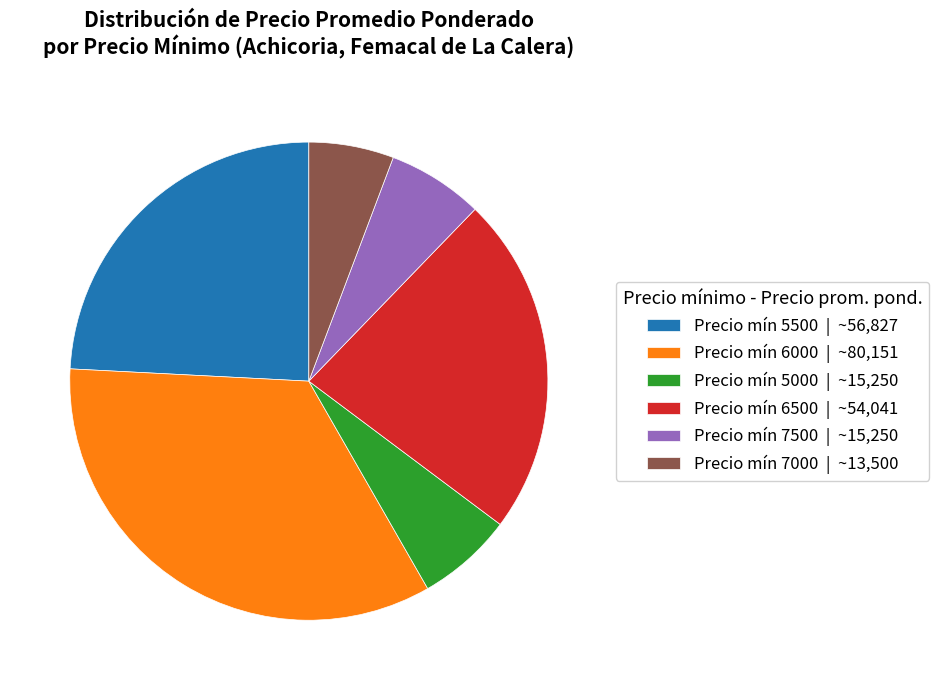

Between Precio mín 7500 | ~15,250 and Precio mín 6500 | ~54,041, which is larger?

Precio mín 6500 | ~54,041